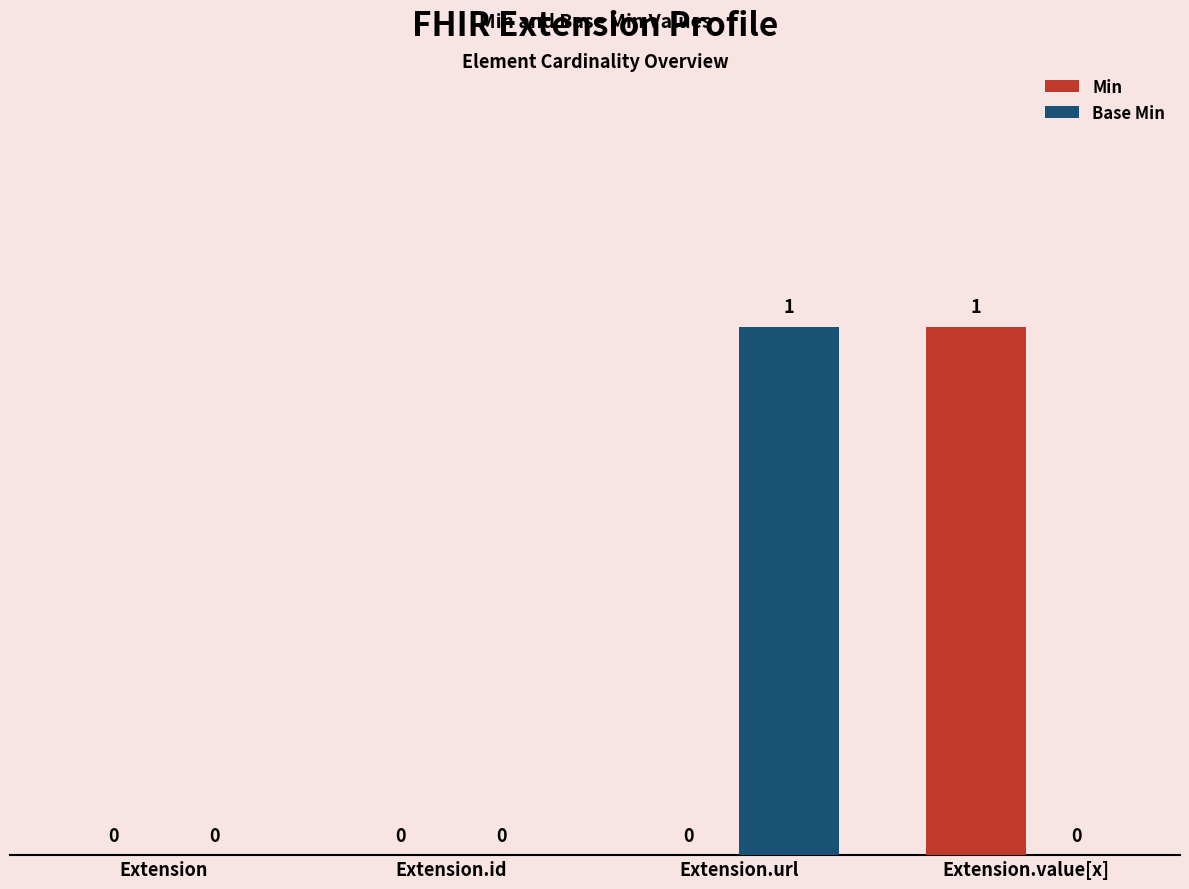

Is the value of Min at Extension.value[x] greater than the value of Base Min at Extension?

Yes